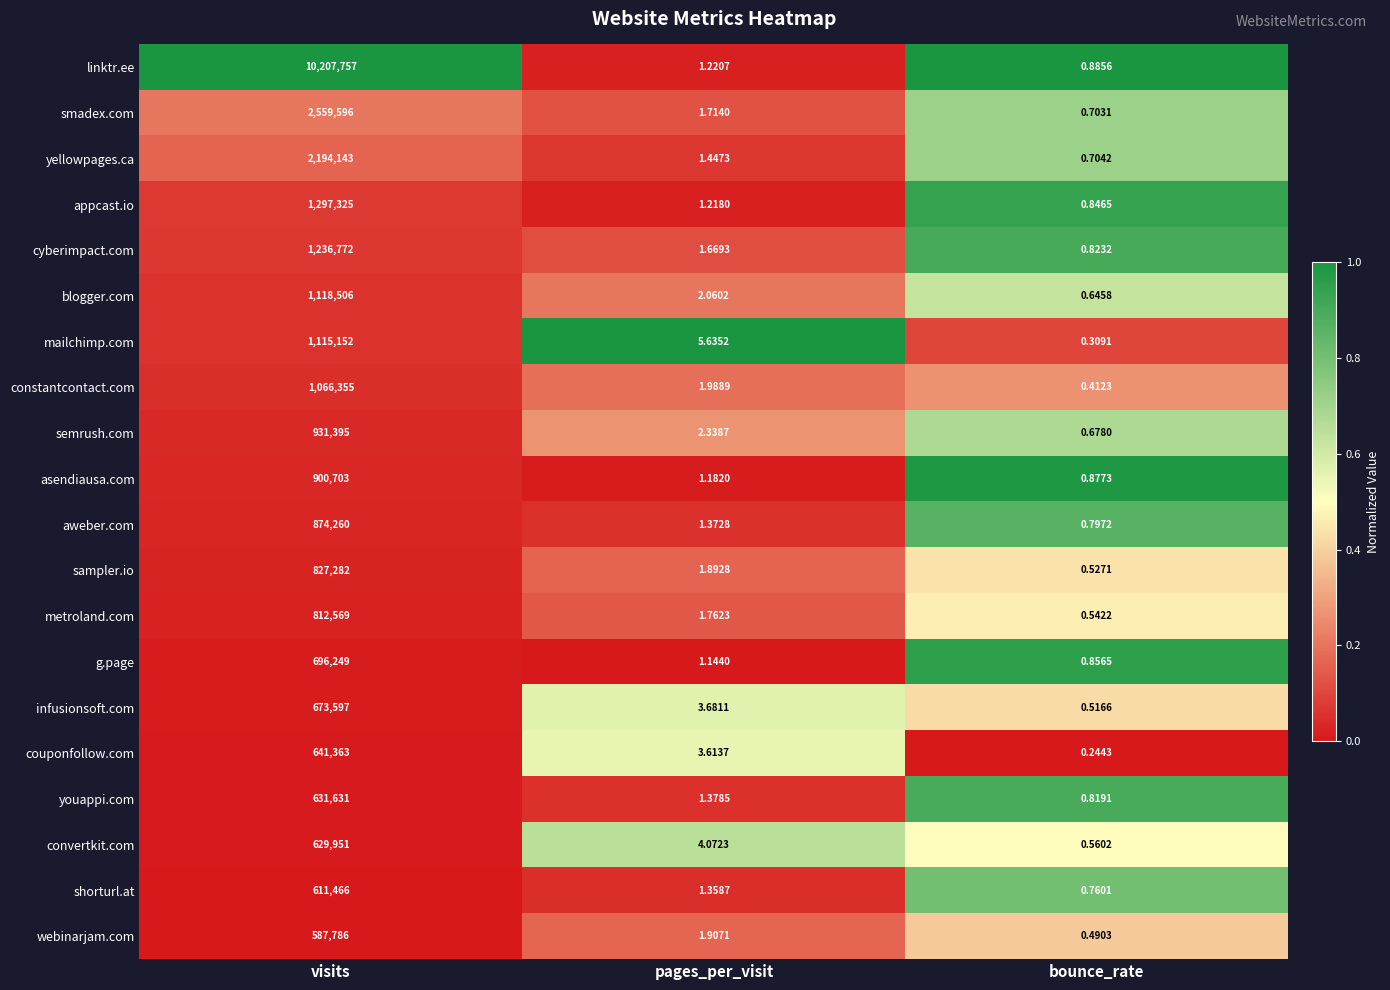

Which series has the largest range (max minus min)?

linktr.ee